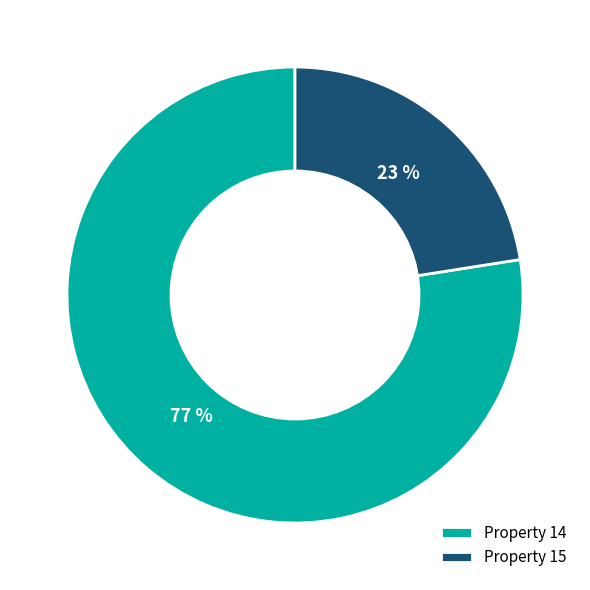

Which category accounts for the majority?

Property 14